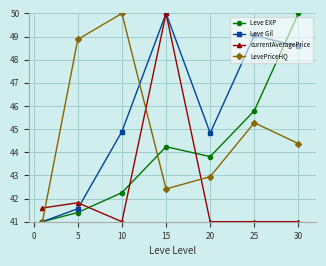

True or false: Leve EXP has more than 2 points higher than both neighbors.

False